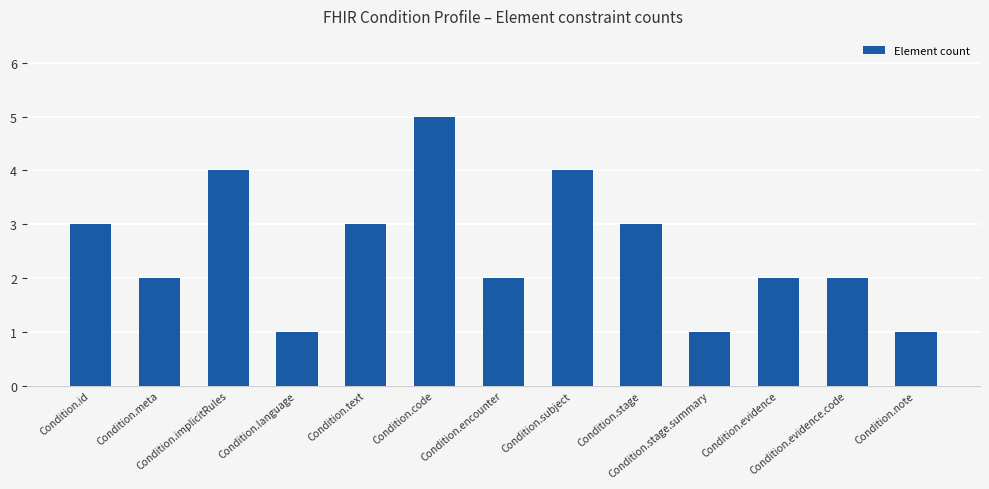

What is the label of the 5th bar from the right?

Condition.stage